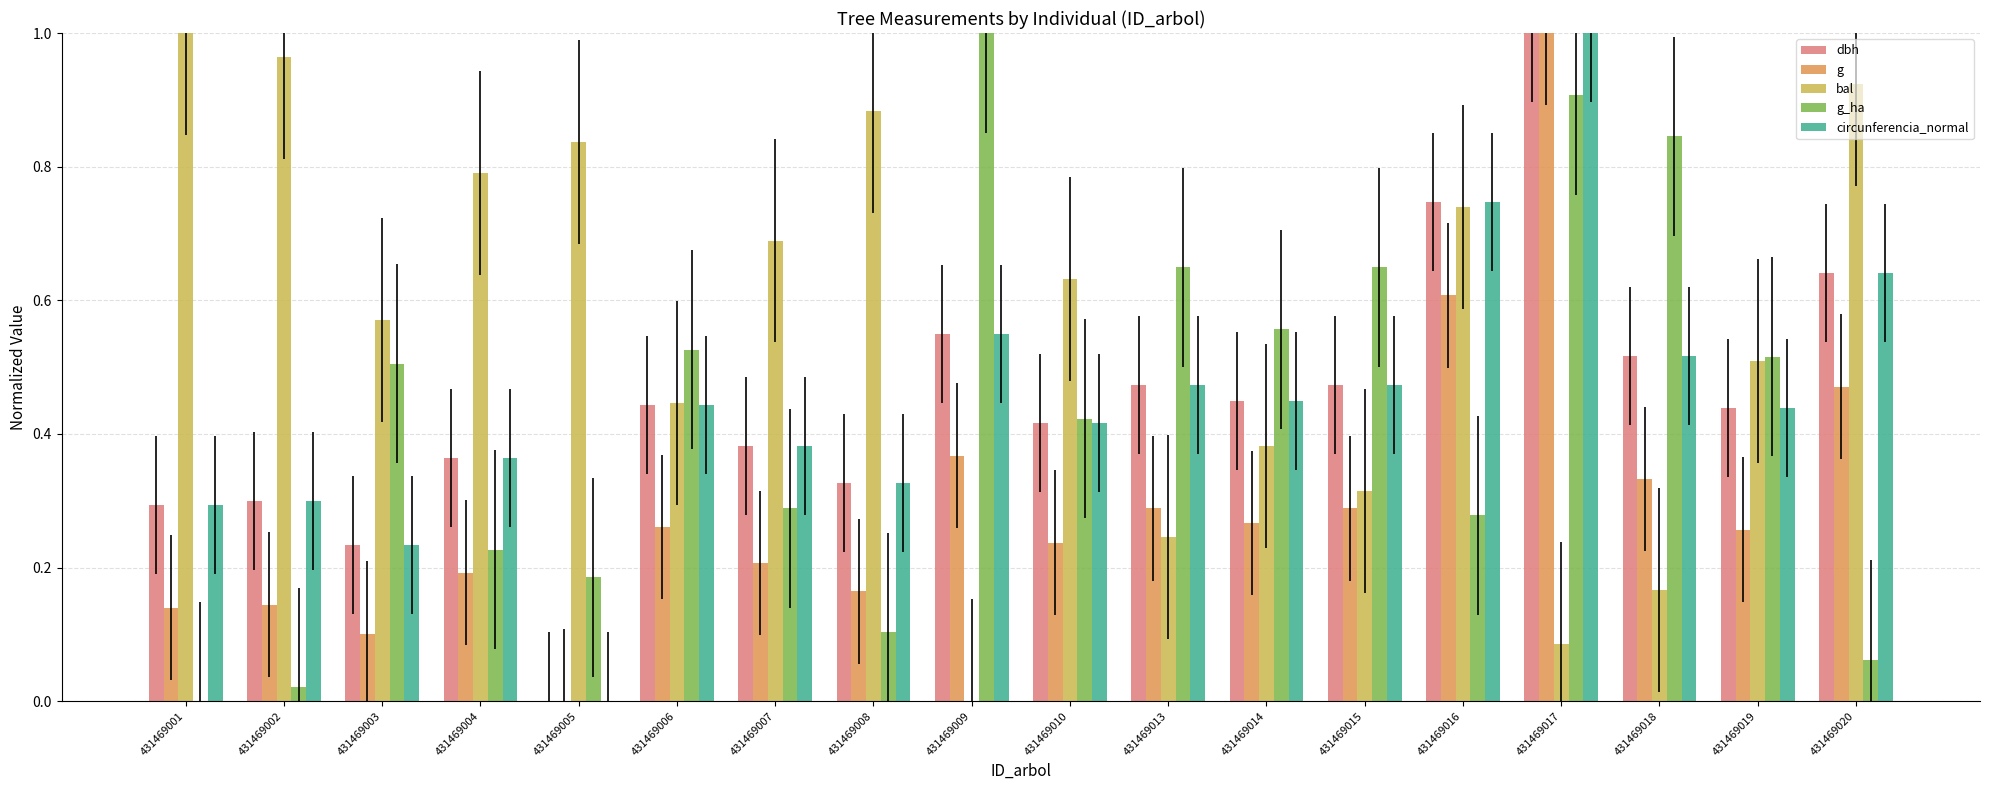

Which series changed the most between 431469003 and 431469013?

bal